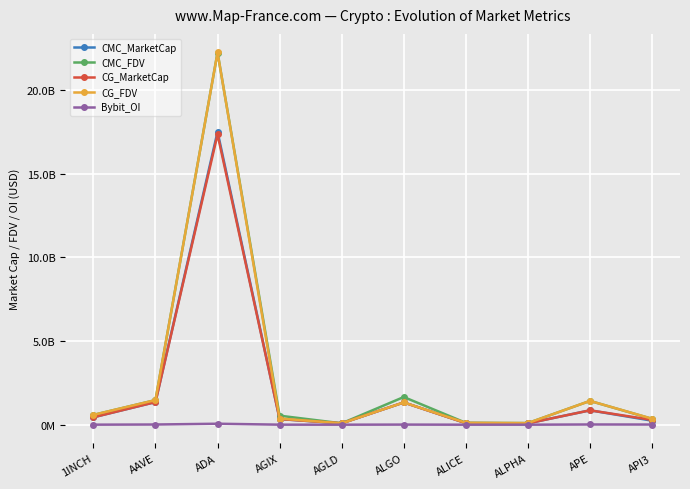

What are all the series names shown in the legend?

CMC_MarketCap, CMC_FDV, CG_MarketCap, CG_FDV, Bybit_OI